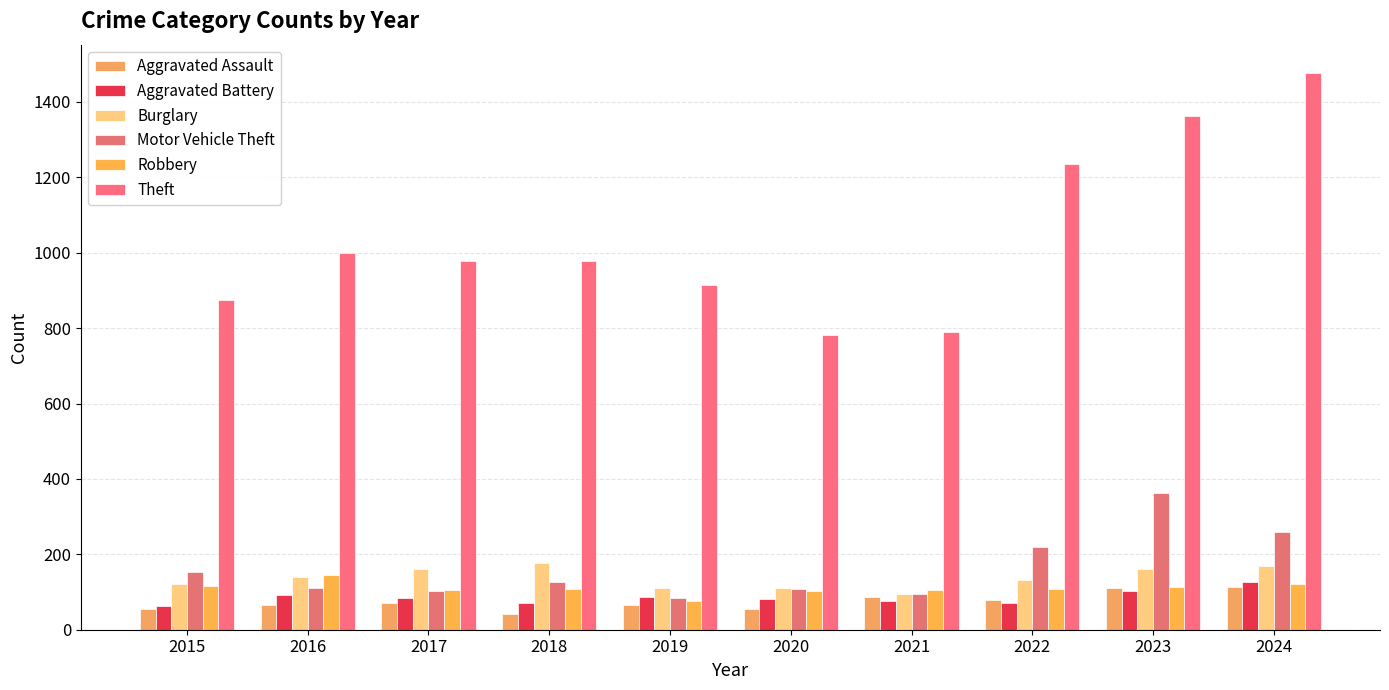

Is it true that Aggravated Assault equals 48 at 2024?

False